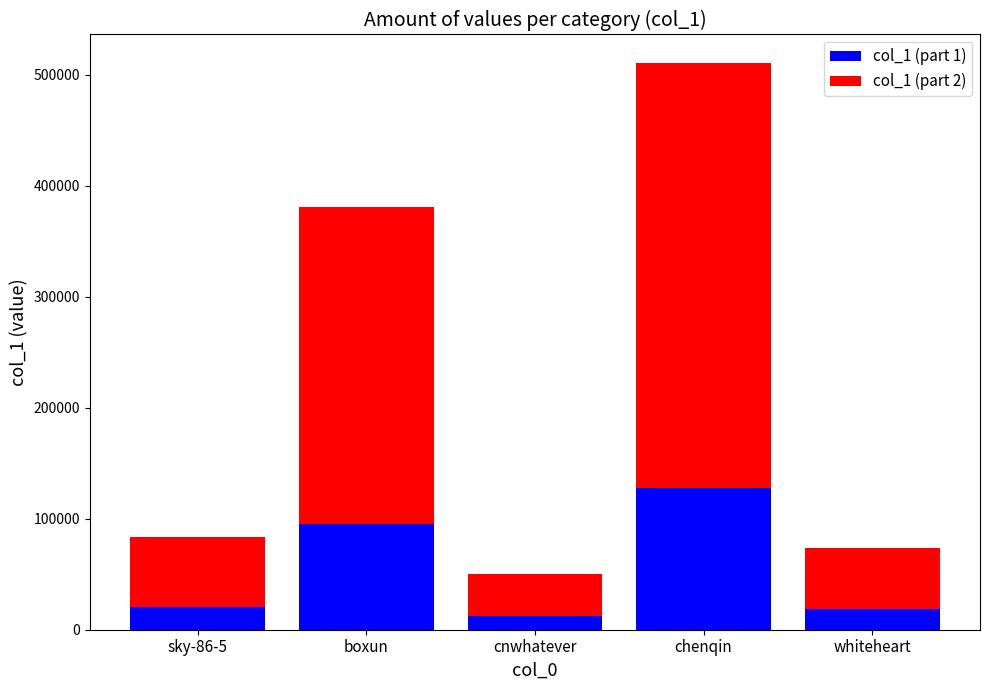

At which label is col_1 (part 1) closest to 70096?

boxun